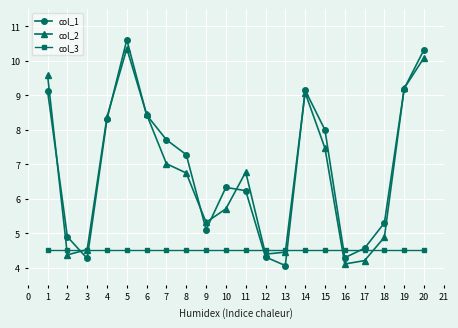

What are all the series names shown in the legend?

col_1, col_2, col_3